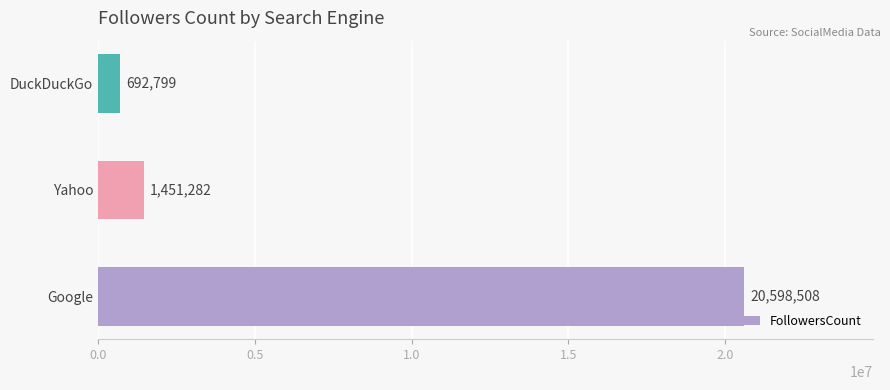

How many values are below 1451282?

1